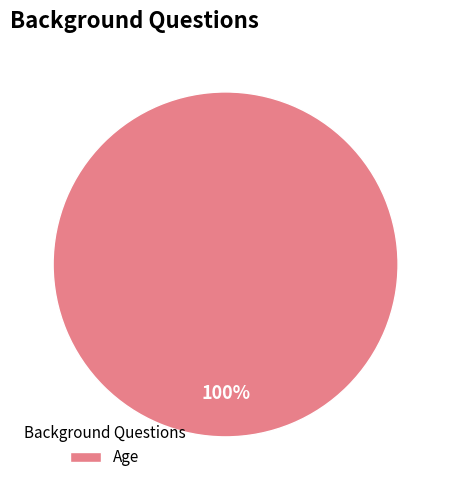

Count the number of slices in the pie.

1